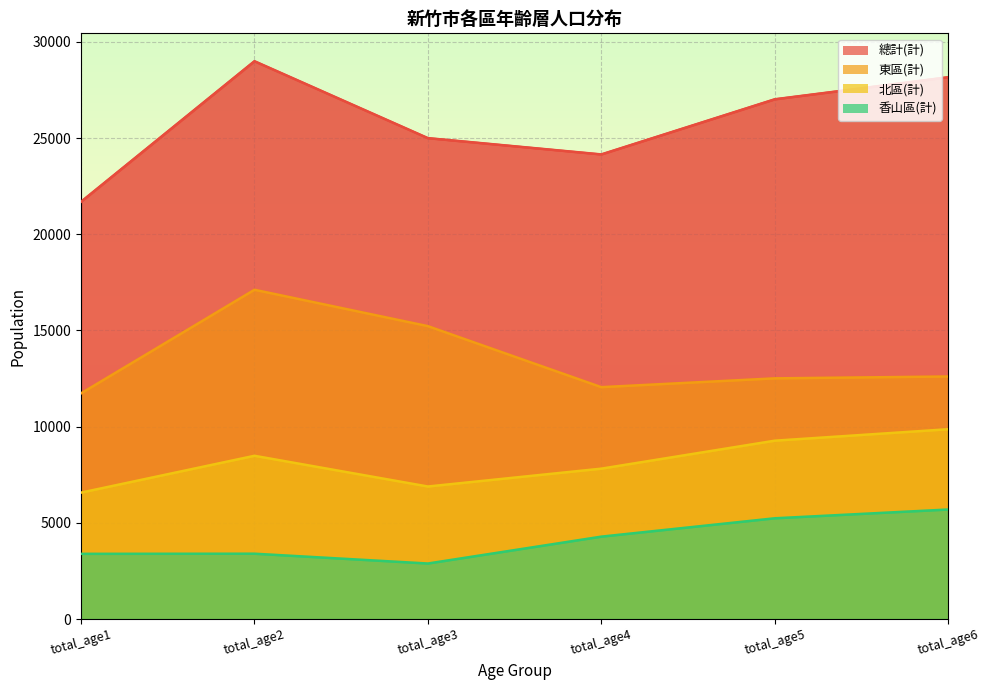

At how many categories does at least one series exceed 27364?

2